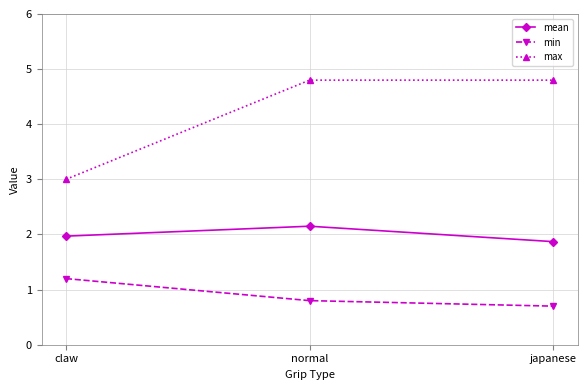

The mean series shows 1.9 at japanese. True or false?

True